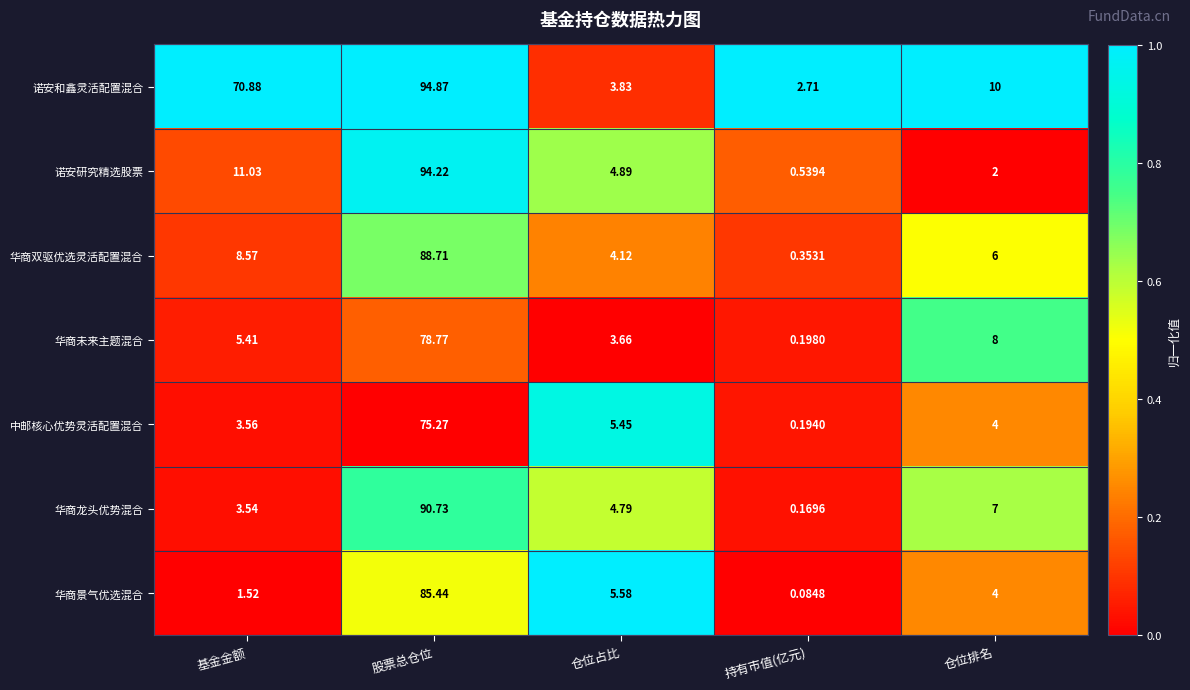

At which label does 华商龙头优势混合 reach its minimum?

持有市值(亿元)